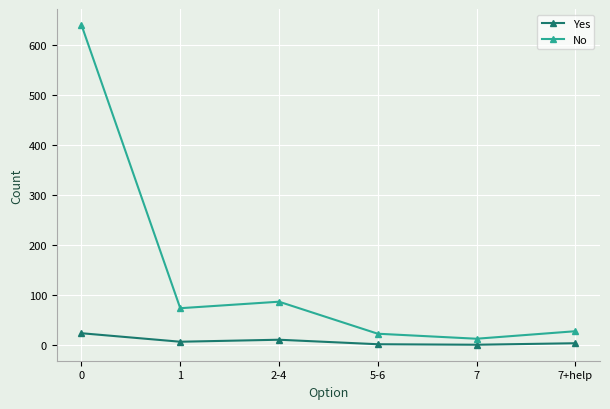

True or false: Yes and No intersect in this chart.

False